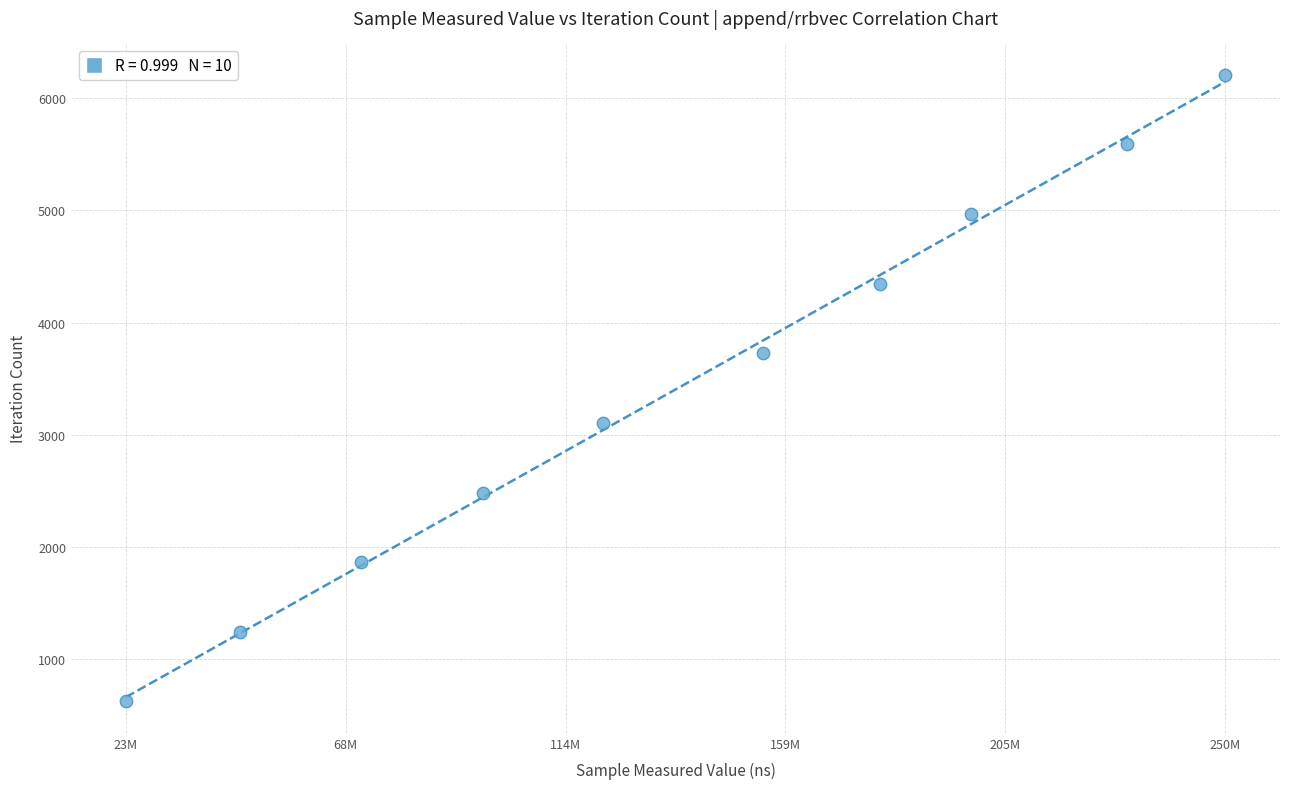

What is the range of X values (max minus min)?

227418723